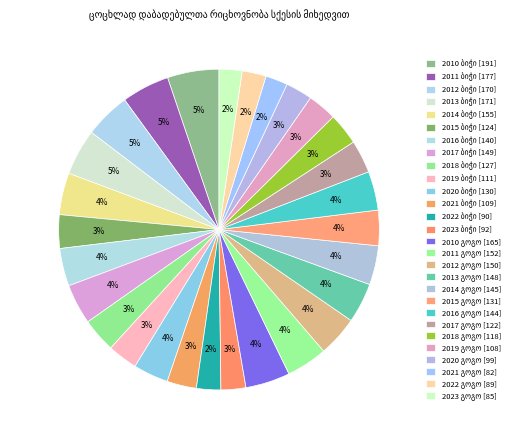

Which slice is the smallest?

2021